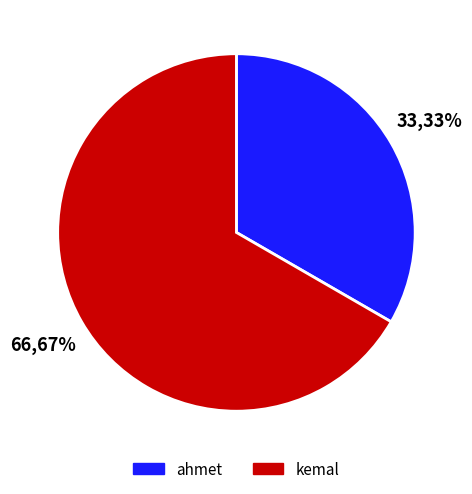

What is the smallest slice in the pie chart?

ahmet